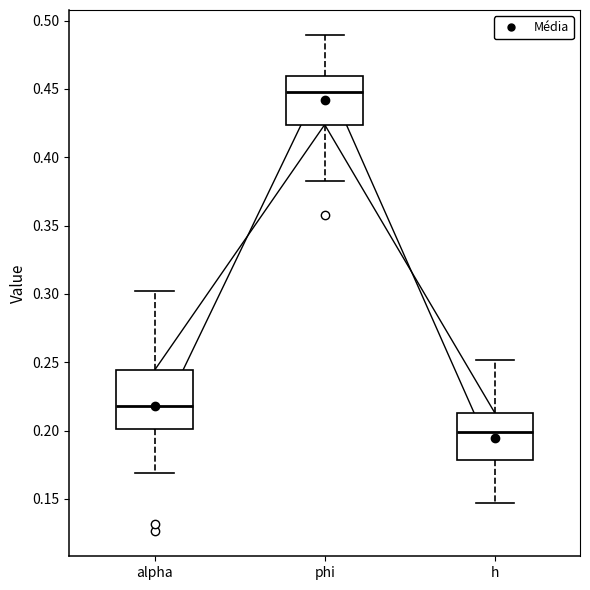

Where is the upper edge of the box for phi on the y-axis? The values are not printed on the chart, so give them approximately, as read against the axis.

0.460